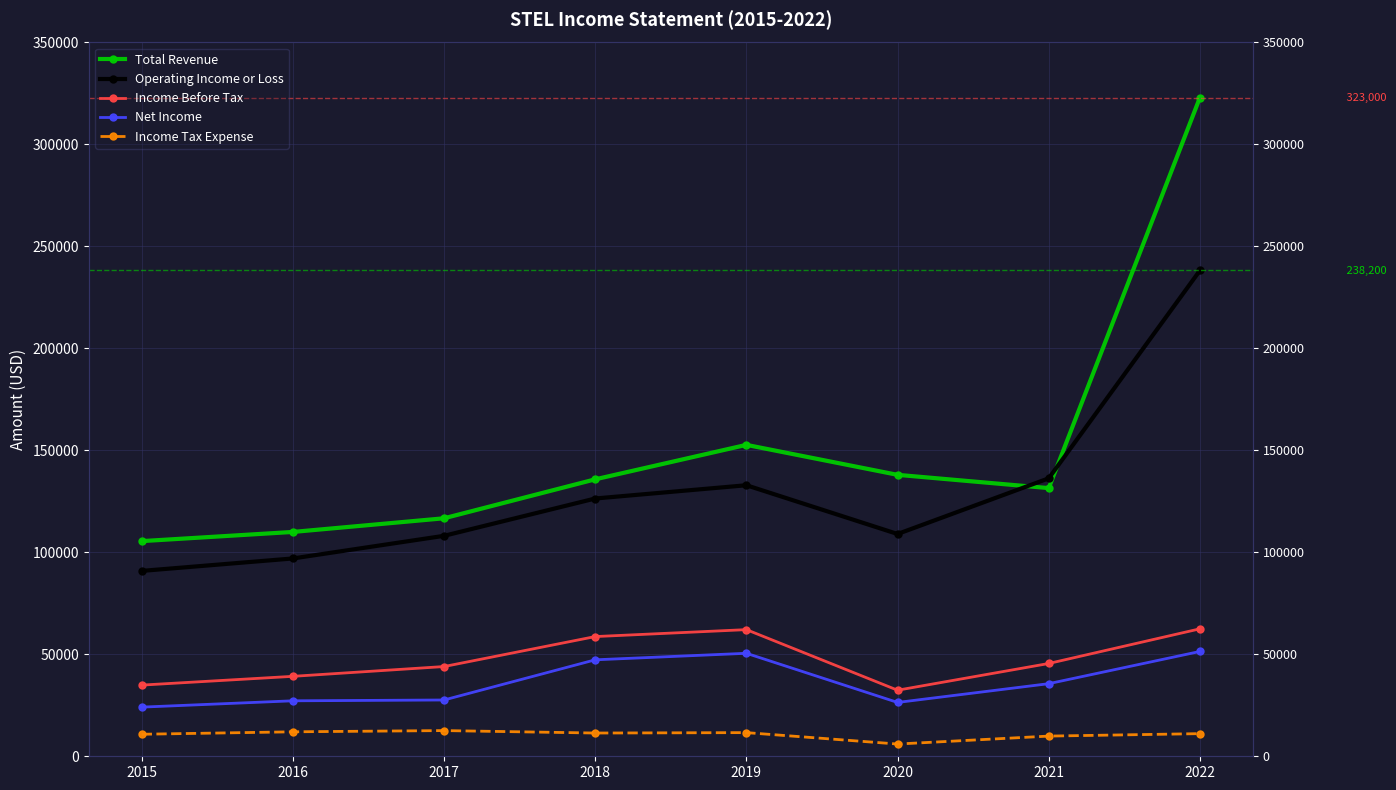

What is the value of the Income Tax Expense point at the 4th from the left?

11400